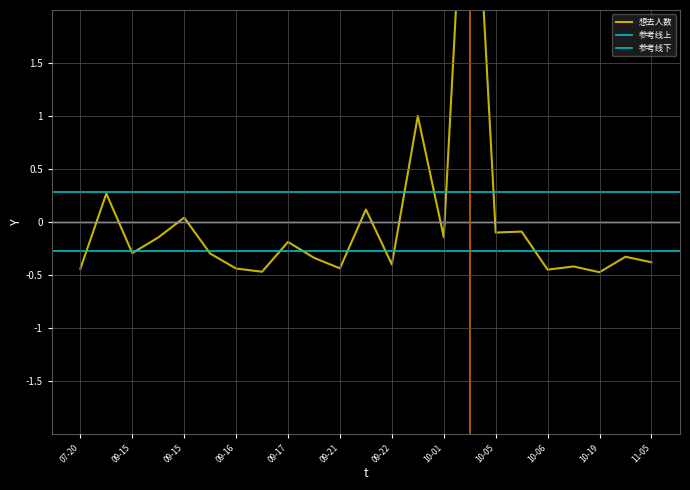

Reading left to right, what are all the values shown in this chart?

-0.4	0.3	-0.3	-0.1	0.0	-0.3	-0.4	-0.5	-0.2	-0.3	-0.4	0.1	-0.4	1.0	-0.1	4.4	-0.1	-0.1	-0.5	-0.4	-0.5	-0.3	-0.4